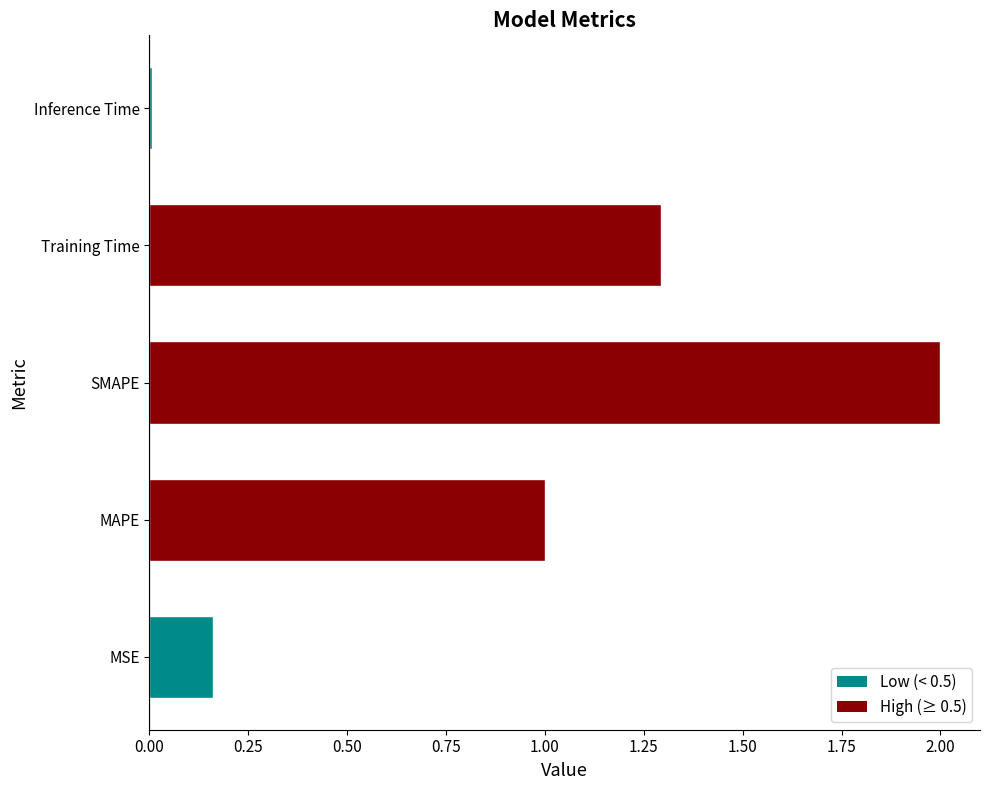

What is the approximate value at MAPE?

1.0